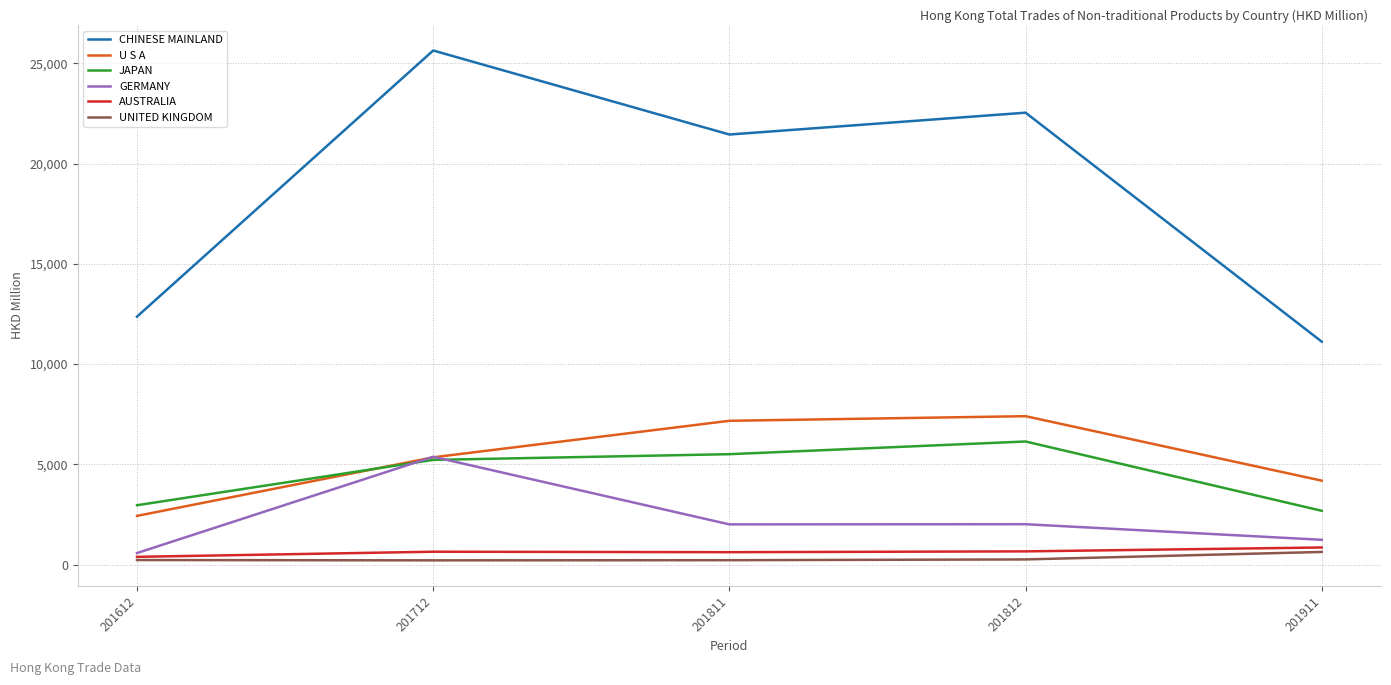

At which category does U S A reach its first local peak?

201812